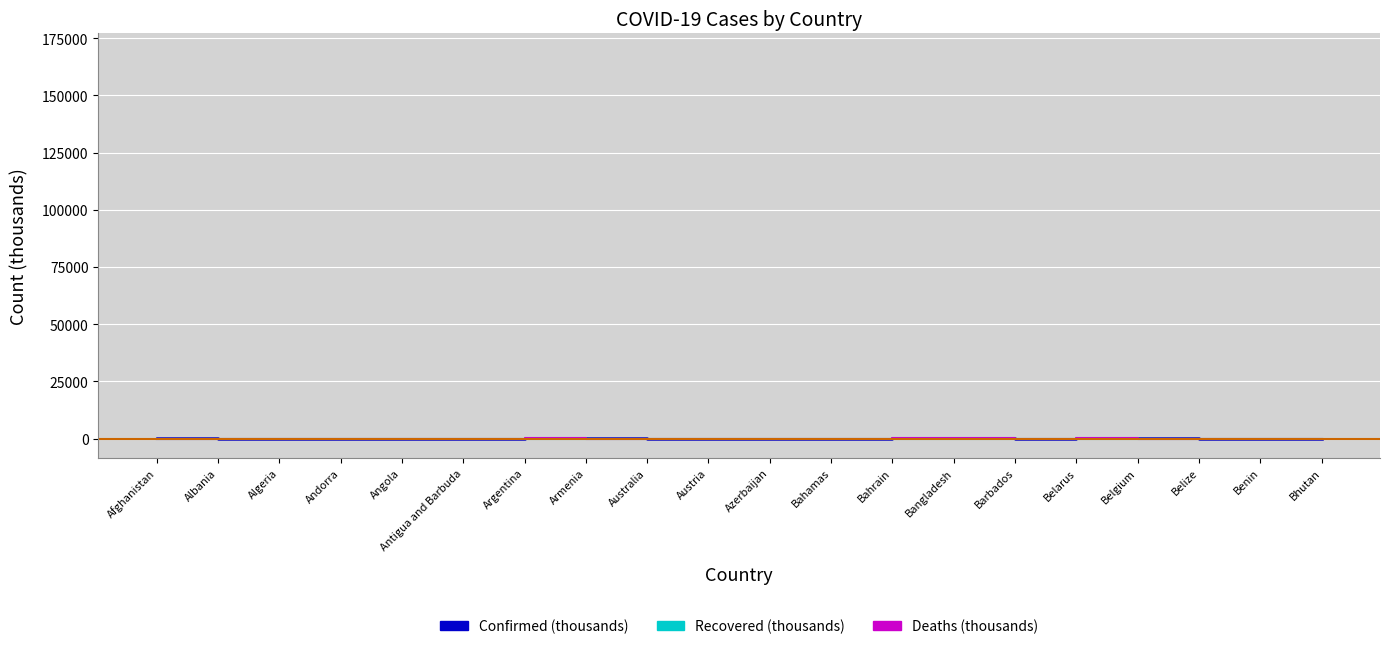

The Confirmed (thousands) series shows 0.3 at Angola. True or false?

True